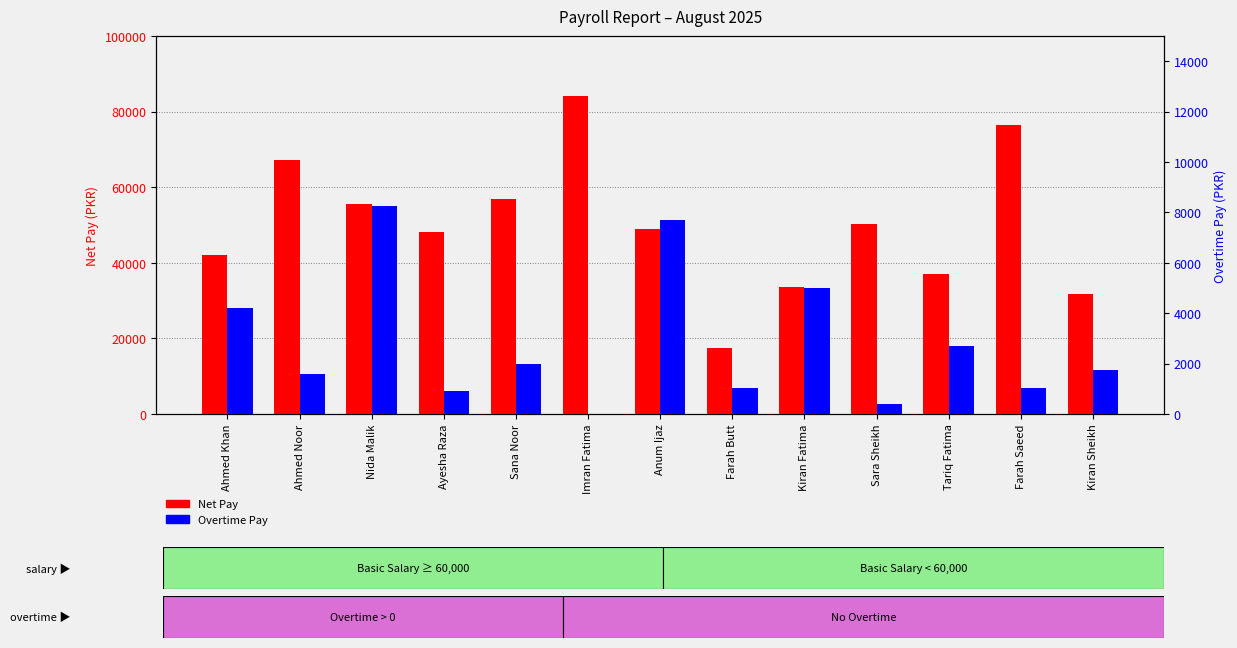

The Net Pay series shows 33600.0 at Kiran Fatima. True or false?

True